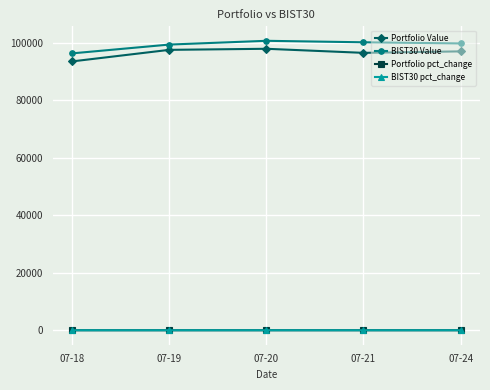

True or false: Portfolio Value has more than 0 points higher than both neighbors.

True